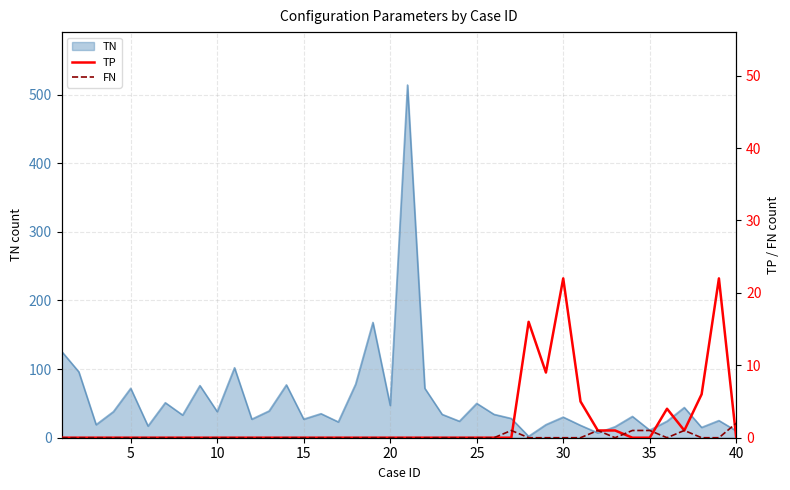

The TN series shows 11 at 35. True or false?

True